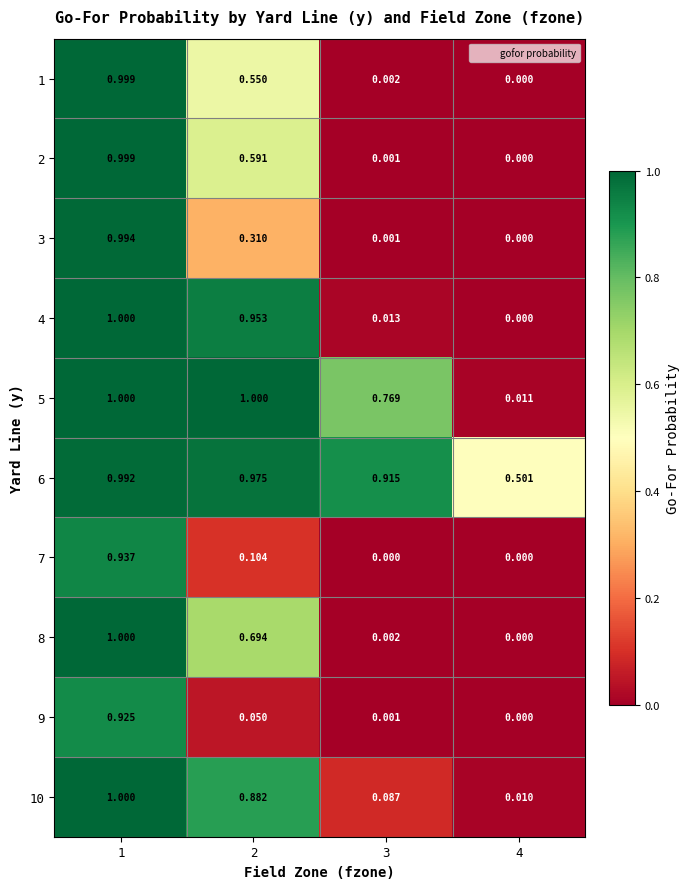

Is the value of 10 at 4 greater than the value of 9 at 1?

No